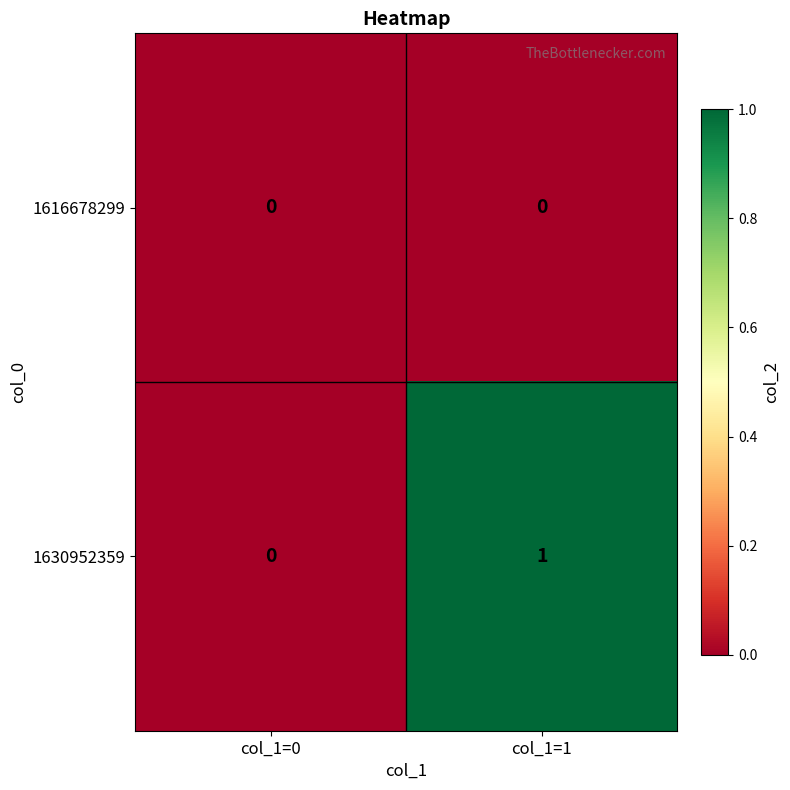

Is it true that 1630952359 equals 0 at col_1=1?

False